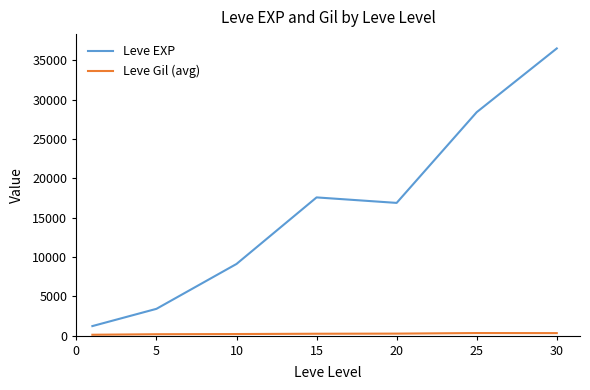

What is the difference between the maximum and minimum values in the Leve EXP series?

35279.2